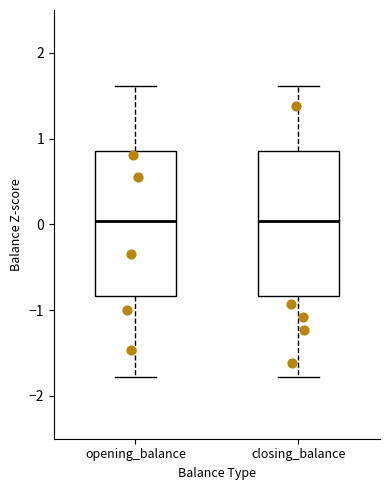

Reading left to right, transcribe this box plot: for each box, give where its median line is, the range the box spans, and where its two whiskers end, as read against the y-axis. The values are not printed on the chart, so give them approximately, as read against the axis.

opening_balance: median 0.0, box -0.8 to 0.9, whiskers -1.8 to 1.6
closing_balance: median 0.0, box -0.8 to 0.9, whiskers -1.8 to 1.6